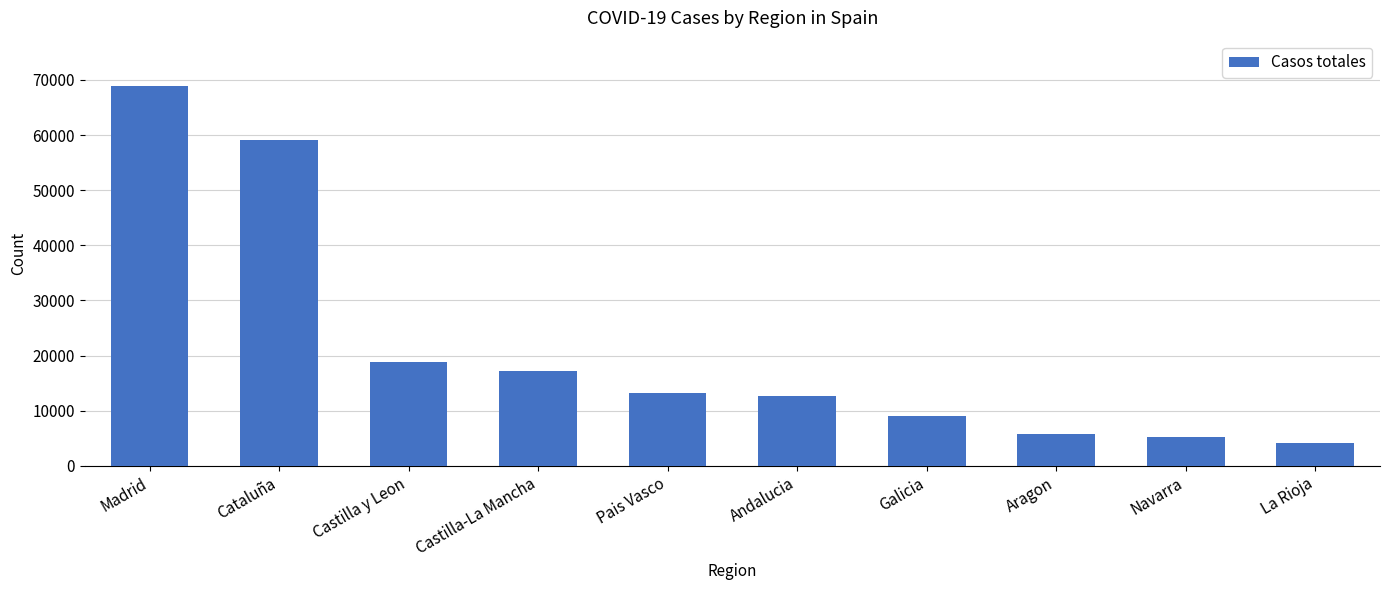

Is it true that the value at Cataluña is 59019?

True